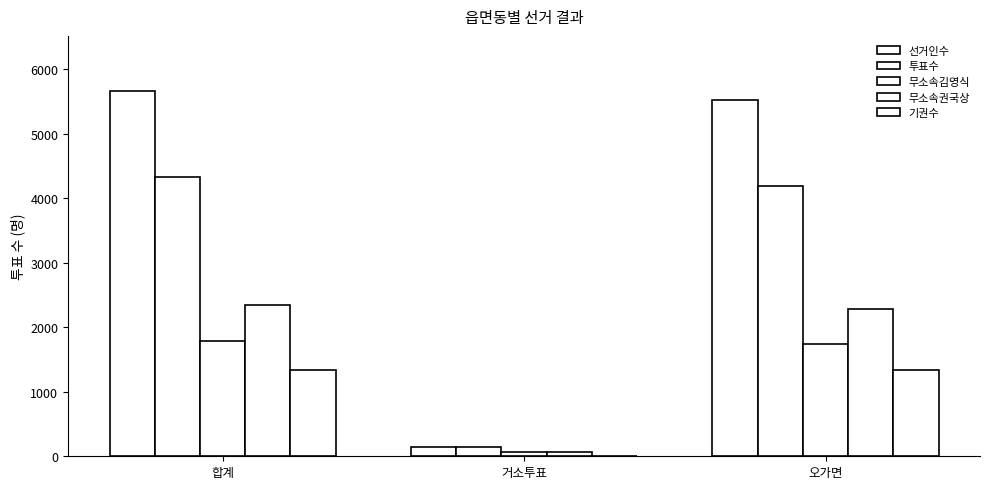

How many groups of bars are there?

3